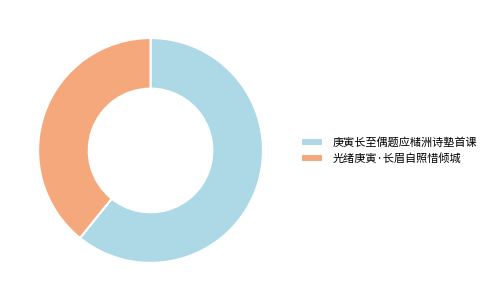

Which category accounts for the majority?

庚寅长至偶题应槠洲诗塾首课